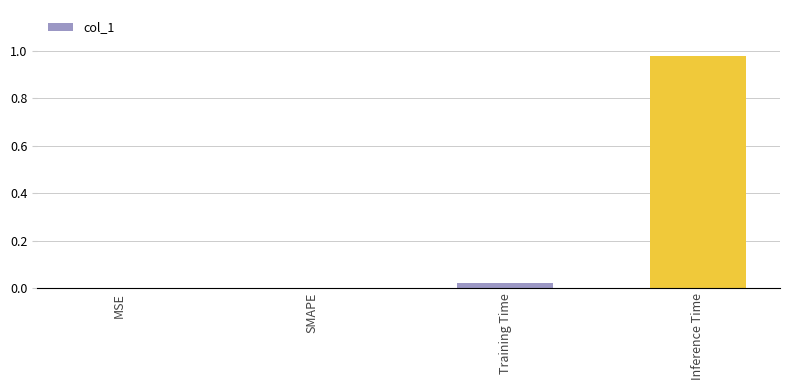

Which category has the highest value across all series?

Inference Time